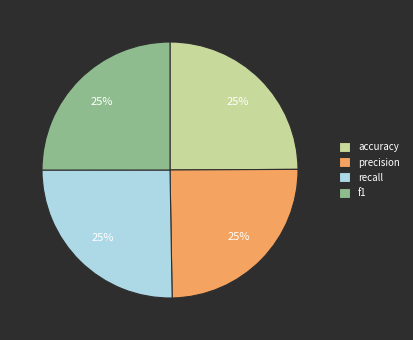

Is it true that precision is 39% of the pie?

False